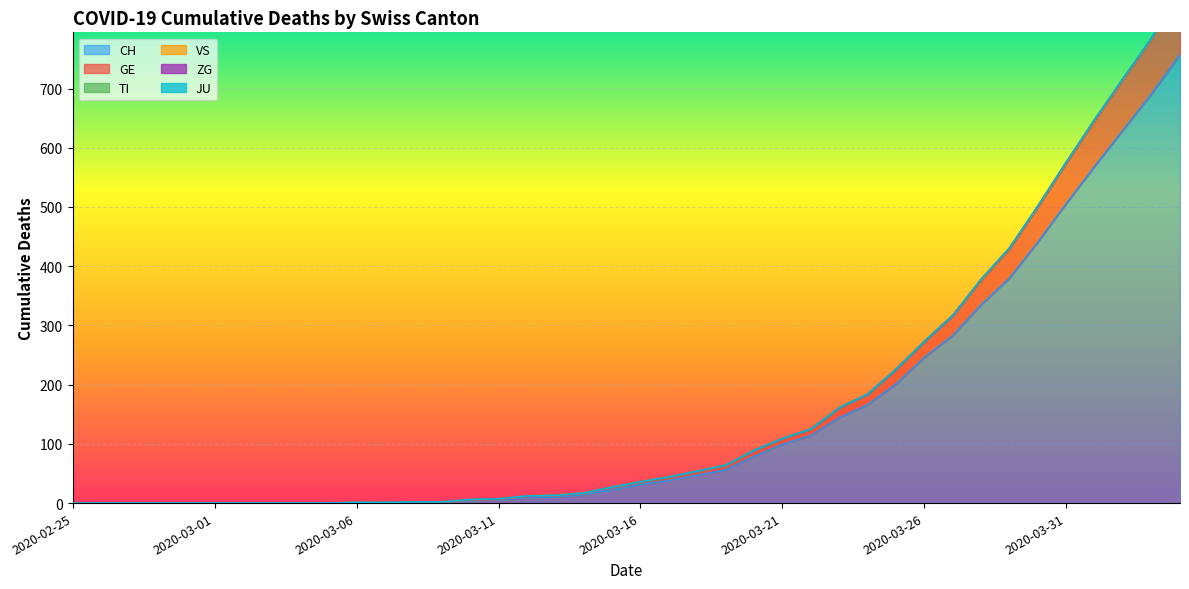

Which series has the largest range (max minus min)?

CH